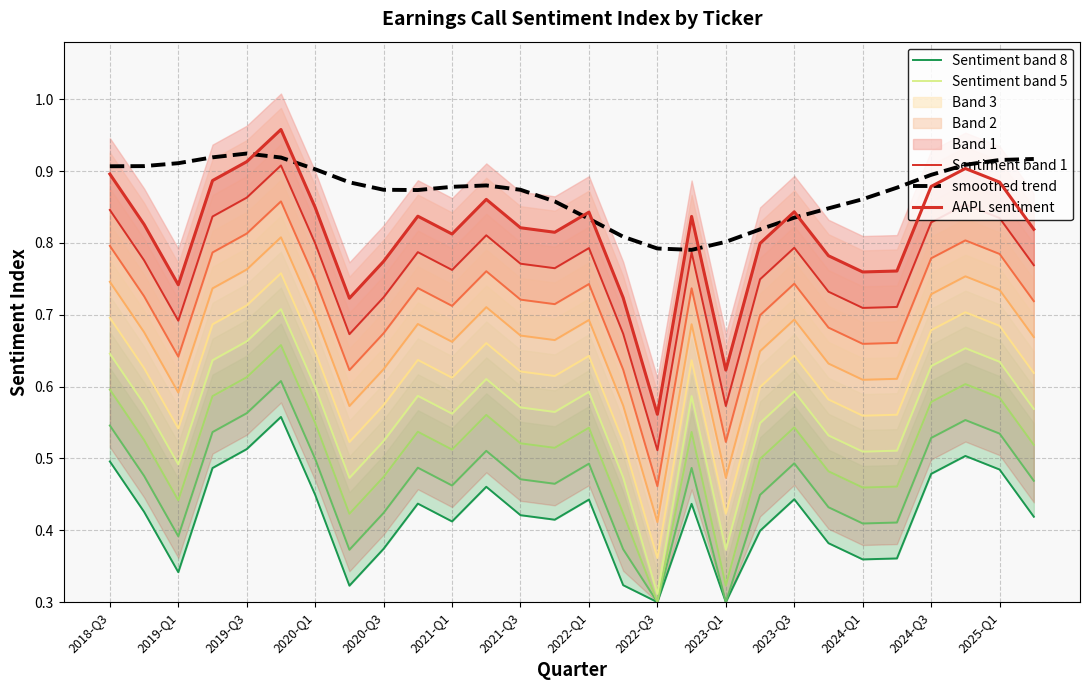

What is the difference between the maximum and minimum values in the Sentiment band 5 series?

0.4